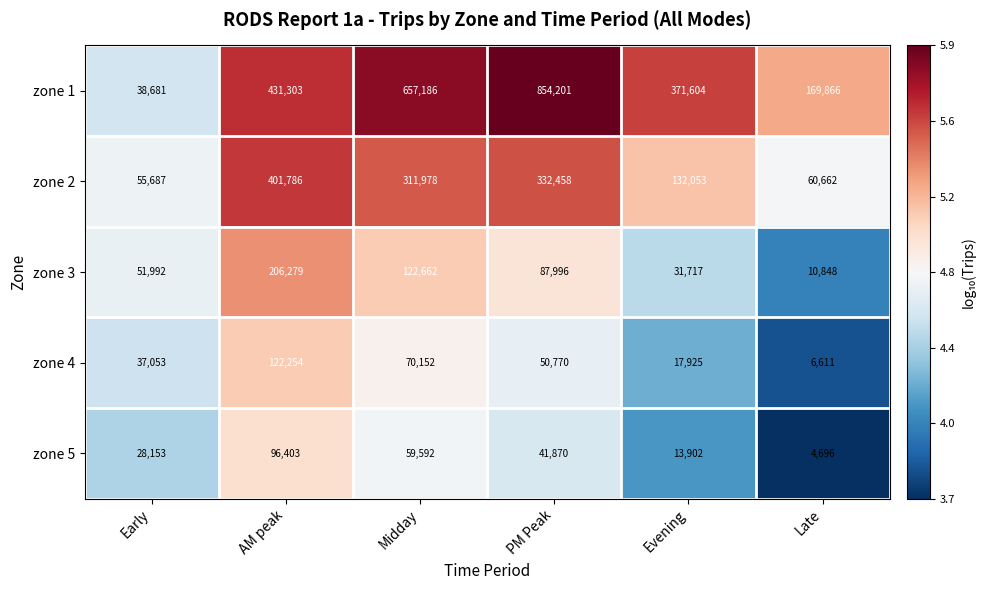

Which series has the largest total across all categories?

zone 1